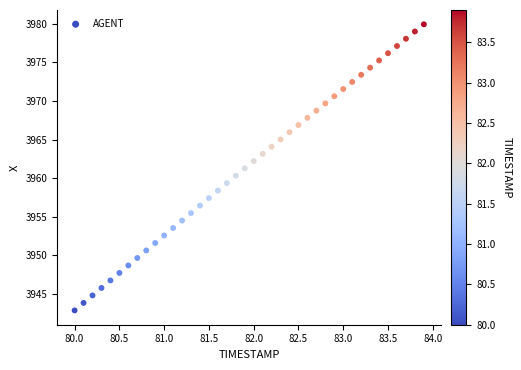

What is the range of X values (max minus min)?

3.9